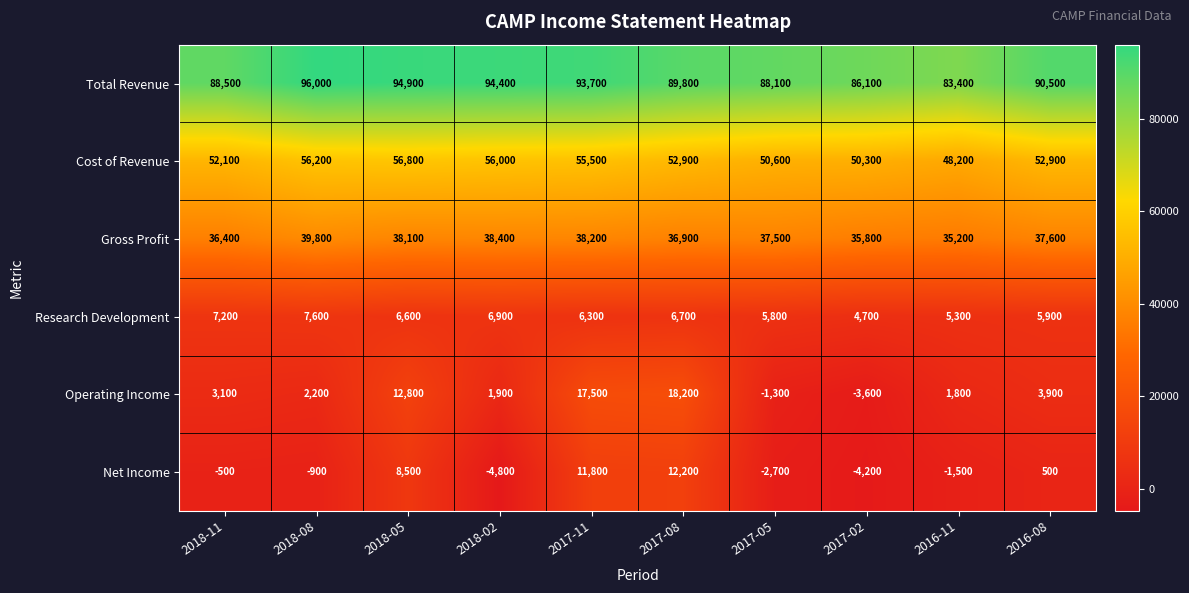

At which label does Gross Profit first exceed 37600?

2018-08